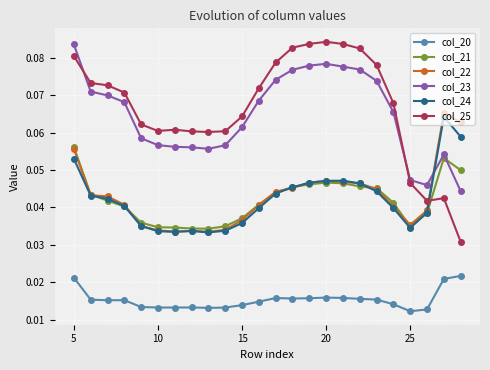

True or false: col_20 has more than 2 interior local peaks.

True